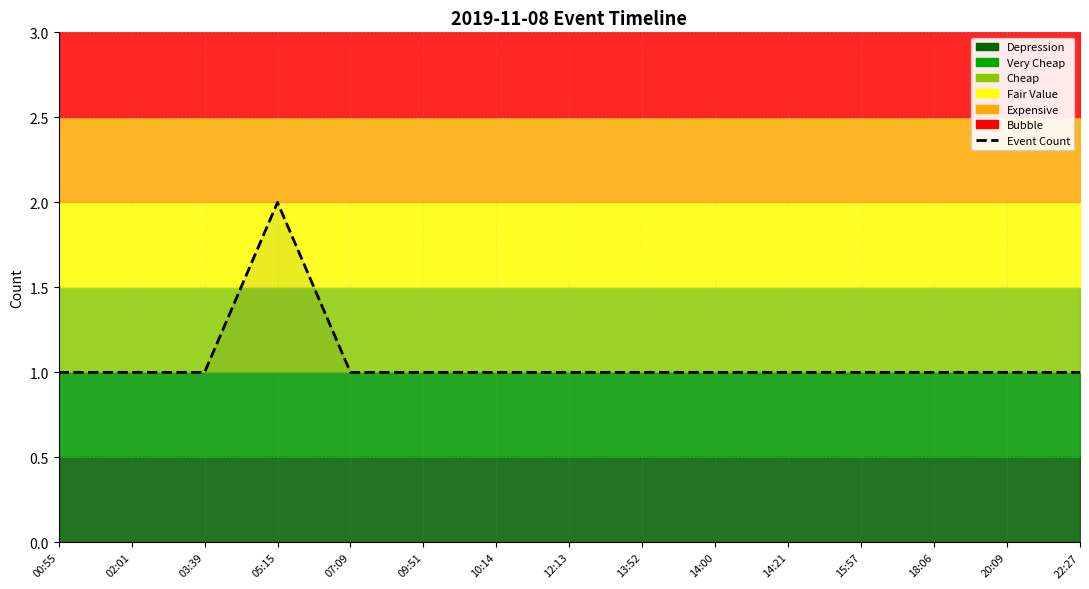

How many points are higher than both their immediate neighbors (excluding endpoints)?

1